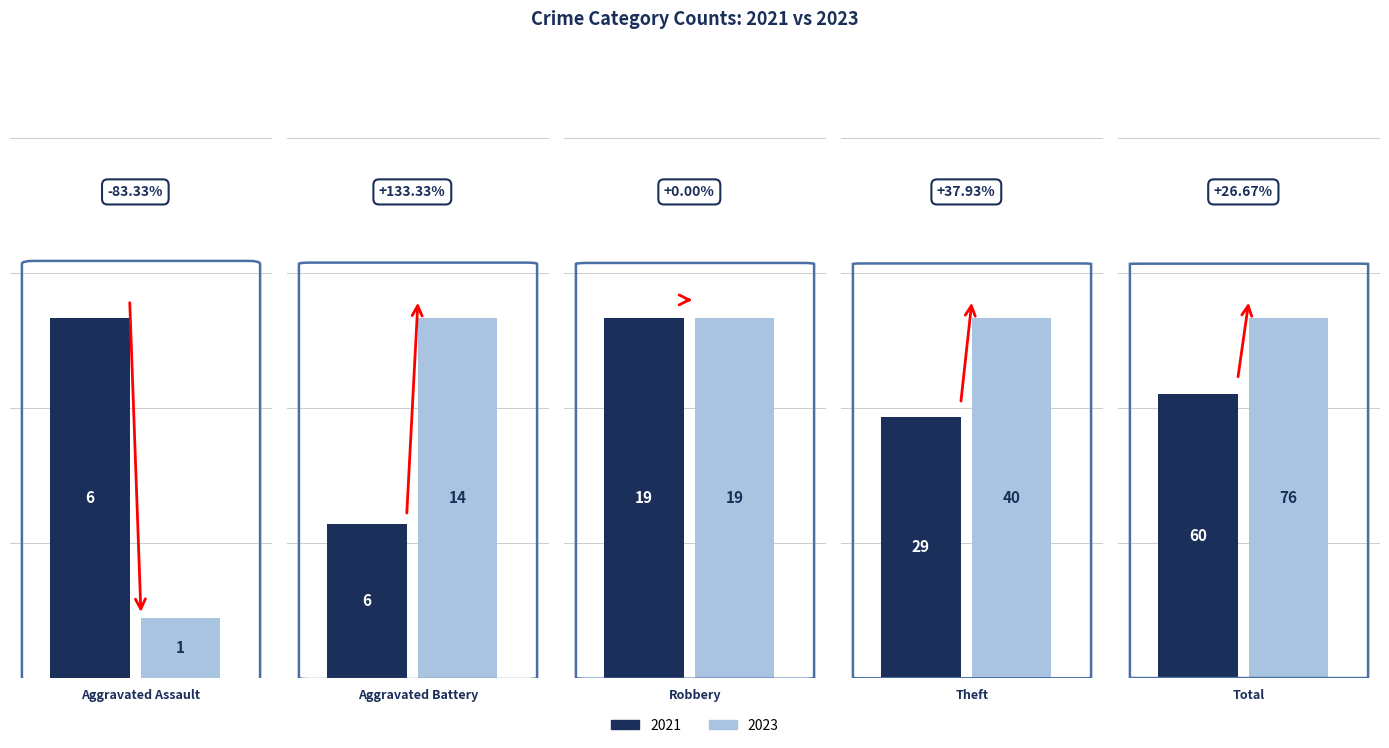

Rank the series at Robbery from lowest to highest value.

2021, 2023